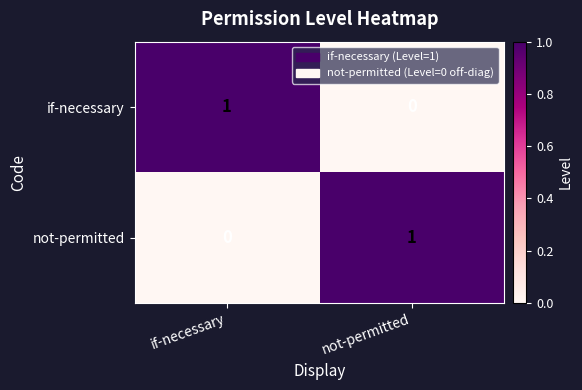

Rank the categories by not-permitted value from highest to lowest.

not-permitted, if-necessary